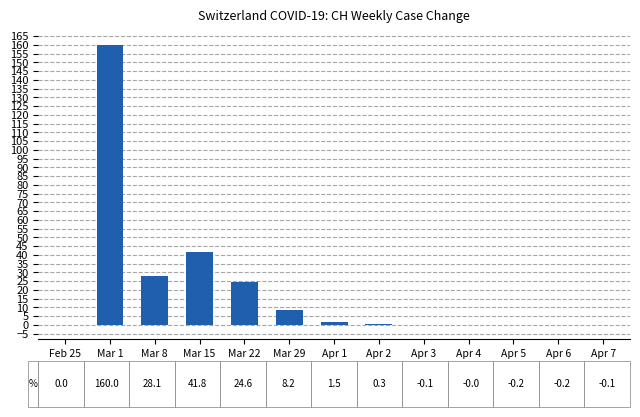

Is it true that the value at Mar 22 is 42.4?

False